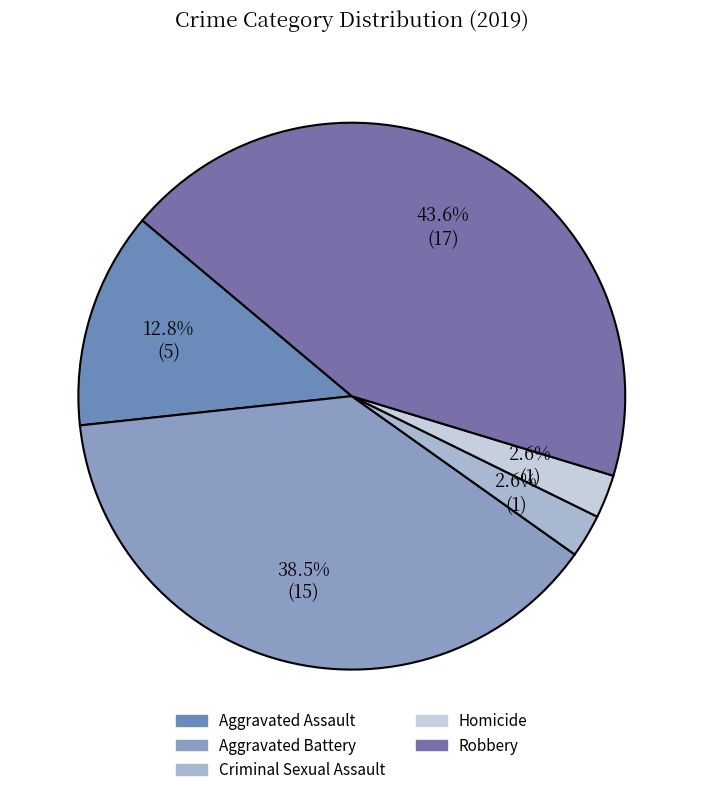

What percentage is the Homicide slice, to the nearest percent?

3%